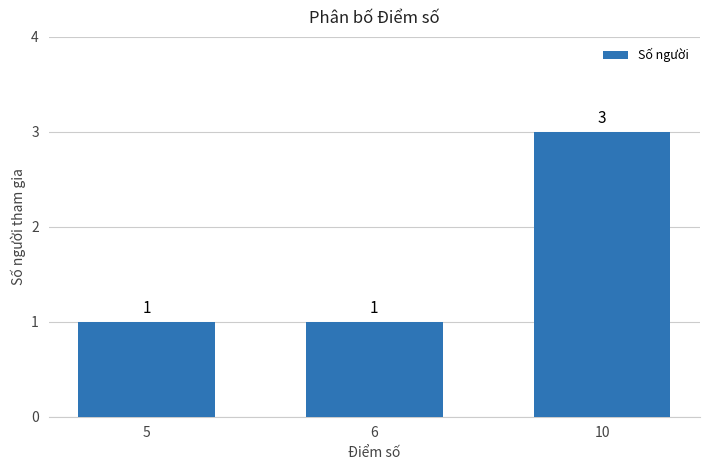

Are the bars grouped side by side (vs. stacked)?

No